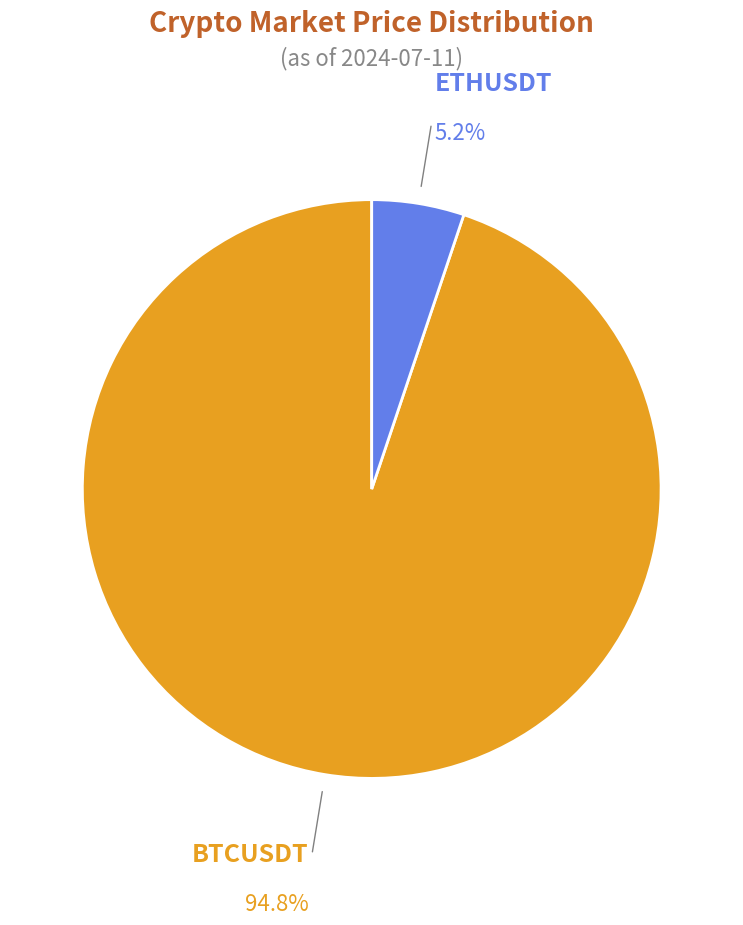

To the nearest percent, what percentage of the pie is BTCUSDT?

95%